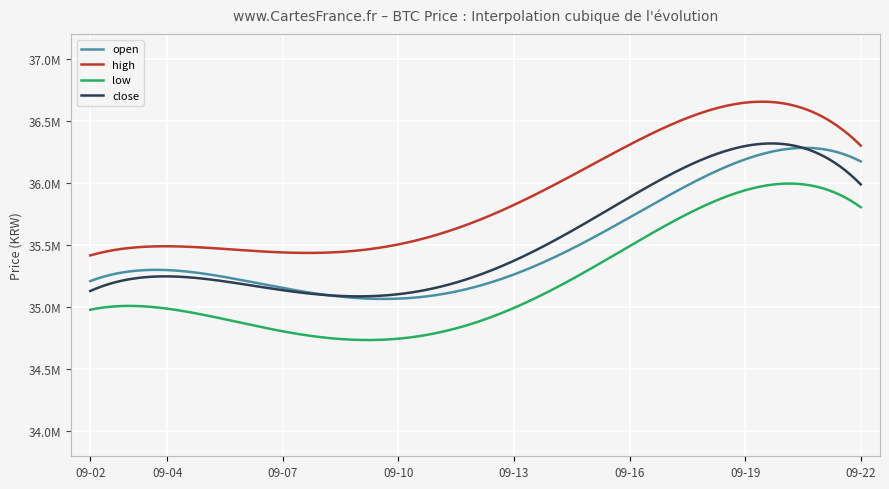

Does the chart have visible grid lines?

Yes